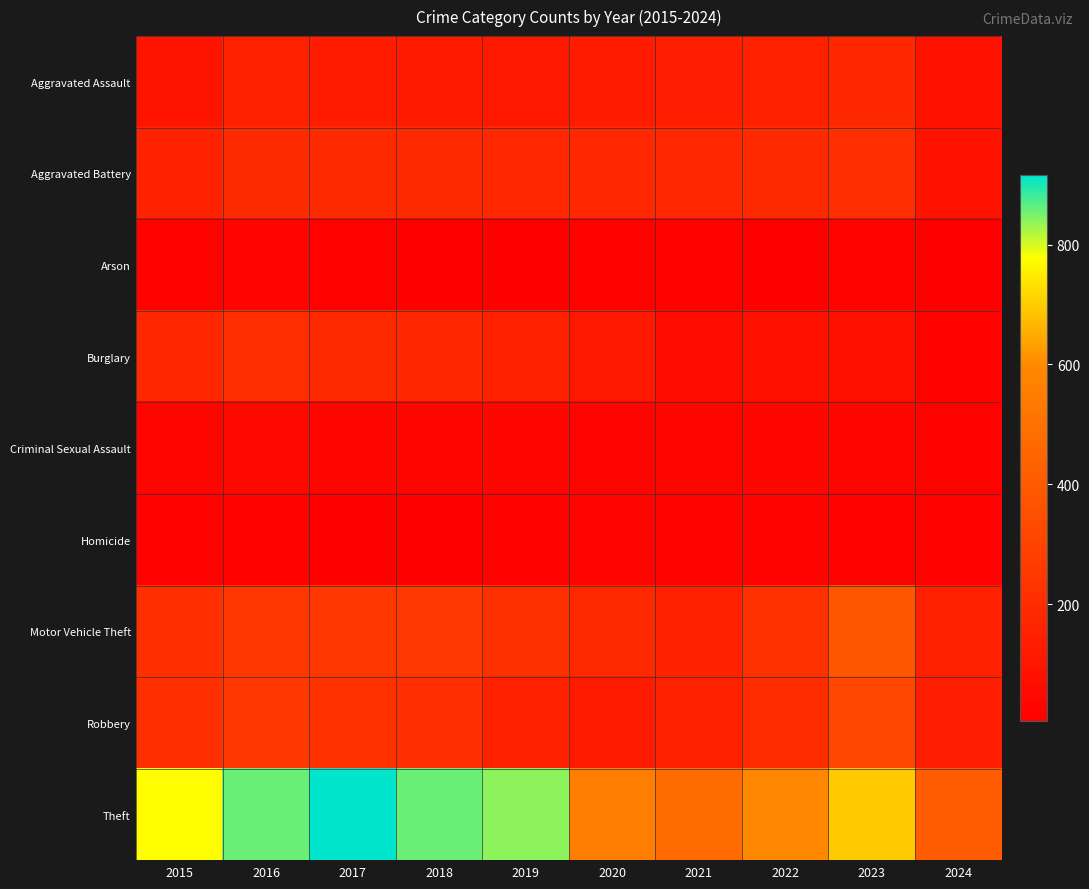

Reading left to right, list all the values displayed in this chart.

Aggravated Assault: 2015=95	2016=146	2017=131	2018=119	2019=113	2020=131	2021=142	2022=146	2023=177	2024=91
Aggravated Battery: 2015=154	2016=196	2017=191	2018=183	2019=182	2020=180	2021=182	2022=190	2023=209	2024=93
Arson: 2015=15	2016=25	2017=12	2018=8	2019=6	2020=12	2021=17	2022=11	2023=21	2024=4
Burglary: 2015=178	2016=201	2017=189	2018=176	2019=143	2020=115	2021=71	2022=82	2023=81	2024=18
Criminal Sexual Assault: 2015=31	2016=41	2017=39	2018=38	2019=37	2020=28	2021=30	2022=39	2023=29	2024=18
Homicide: 2015=13	2016=18	2017=8	2018=8	2019=14	2020=22	2021=20	2022=21	2023=12	2024=13
Motor Vehicle Theft: 2015=211	2016=245	2017=247	2018=256	2019=216	2020=184	2021=156	2022=219	2023=385	2024=147
Robbery: 2015=212	2016=247	2017=224	2018=204	2019=150	2020=124	2021=153	2022=198	2023=317	2024=142
Theft: 2015=774	2016=858	2017=916	2018=856	2019=841	2020=550	2021=474	2022=593	2023=696	2024=400